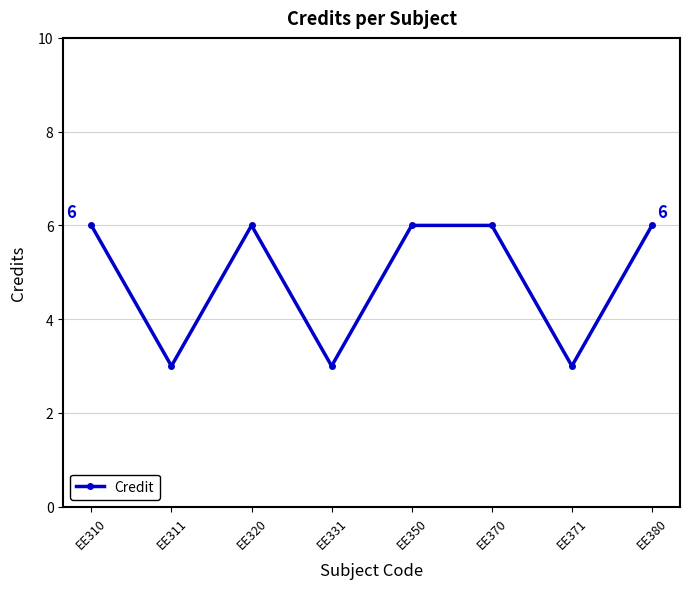

How many lines are shown in the chart?

1